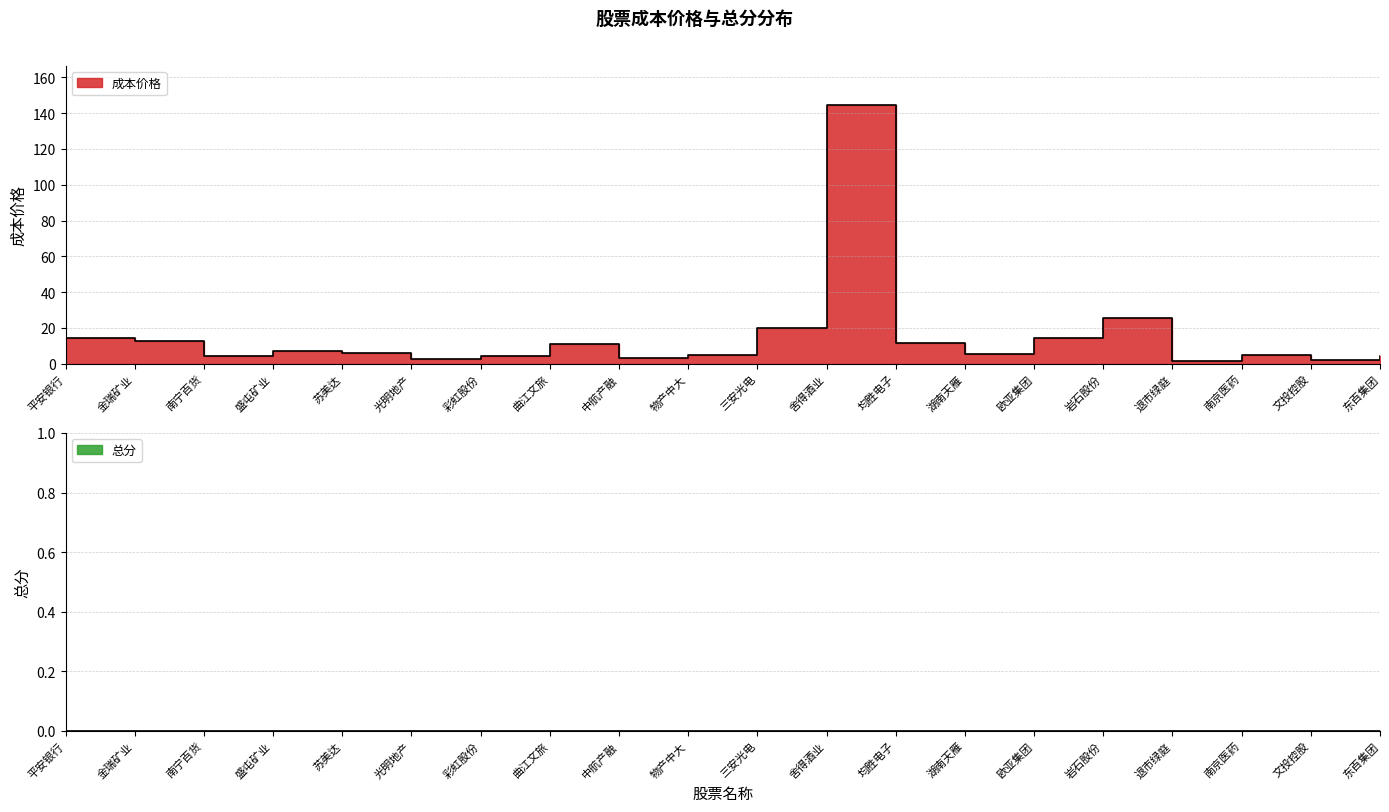

How many lines are shown in the chart?

1